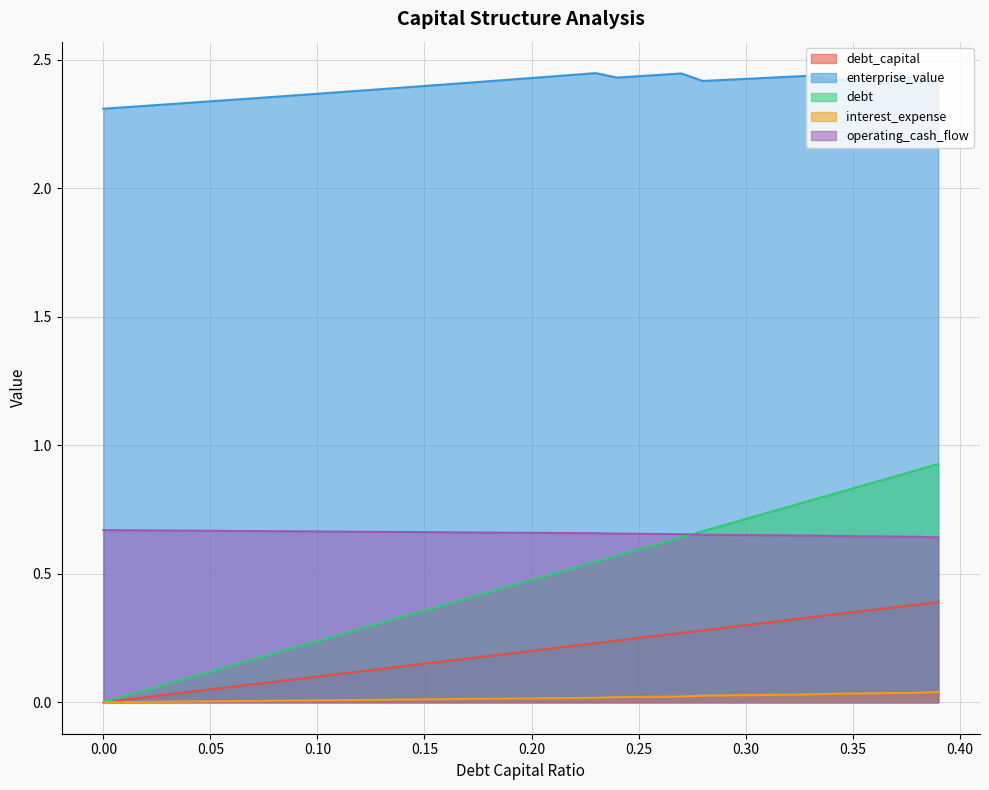

Count the enterprise_value values in the range 2 to 3.

40